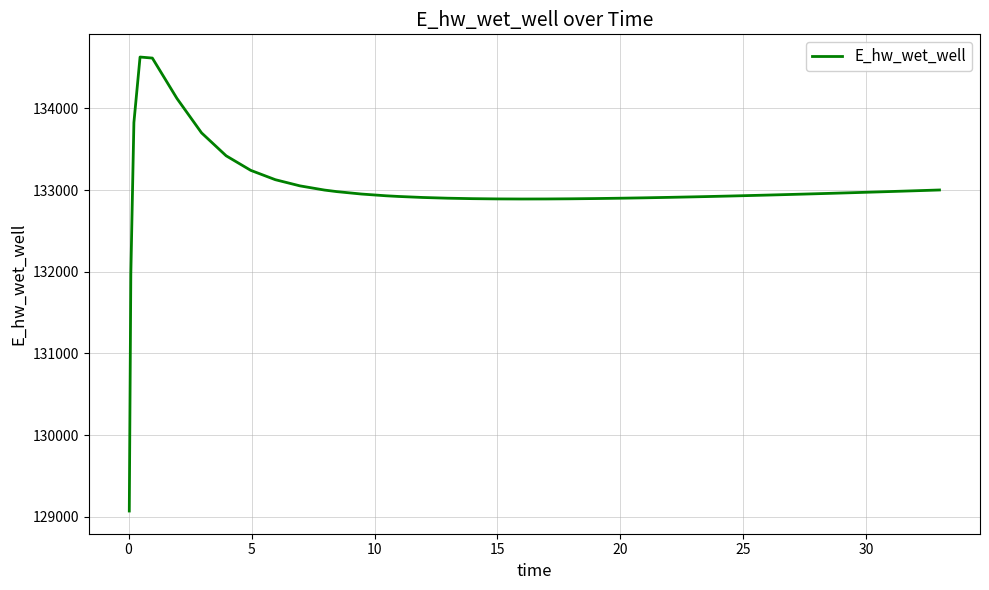

Does the chart display data point markers on the line(s)?

No